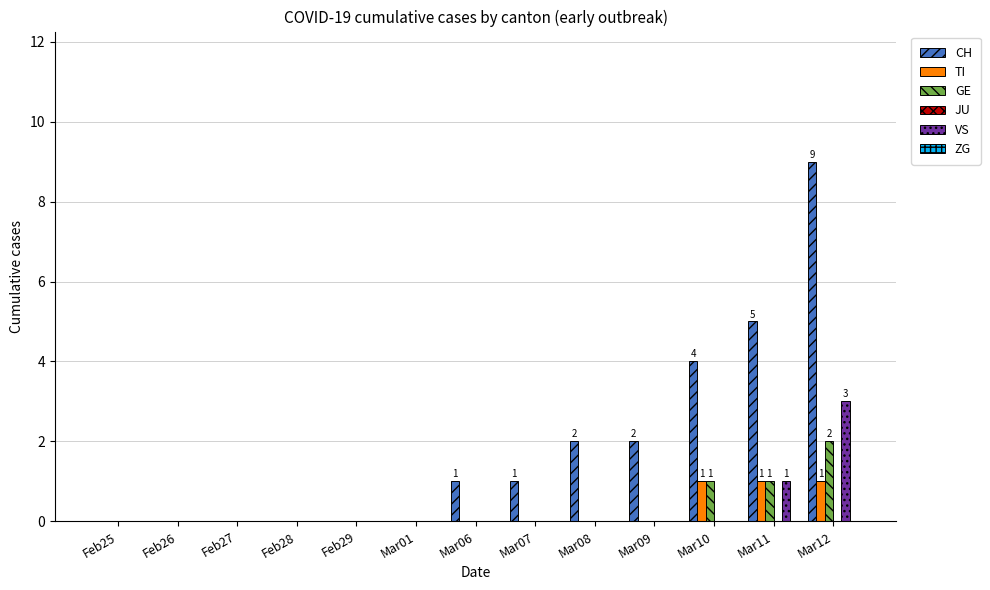

At which label does GE reach its peak?

Mar12